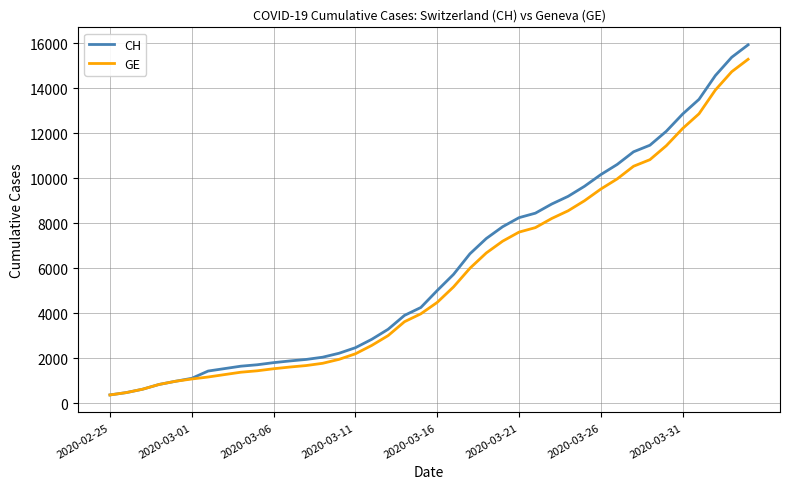

List the series in order of their overall mean, lowest first.

GE, CH